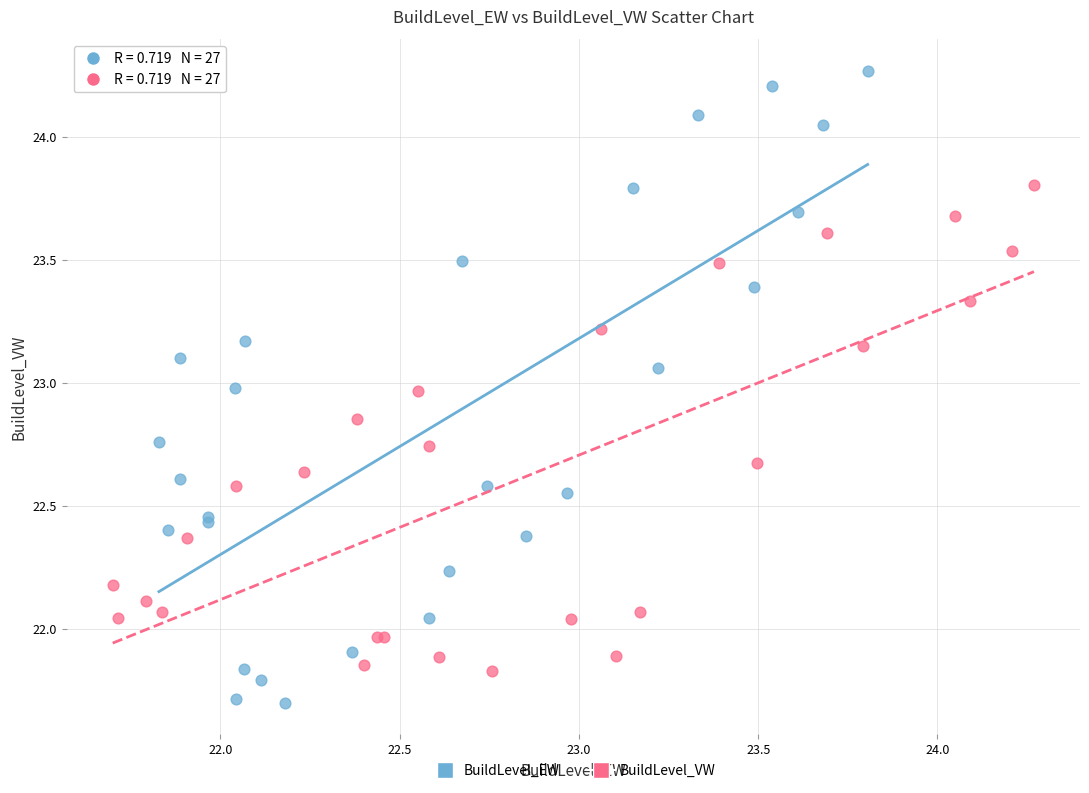

Which series has the widest spread of Y values?

BuildLevel_EW